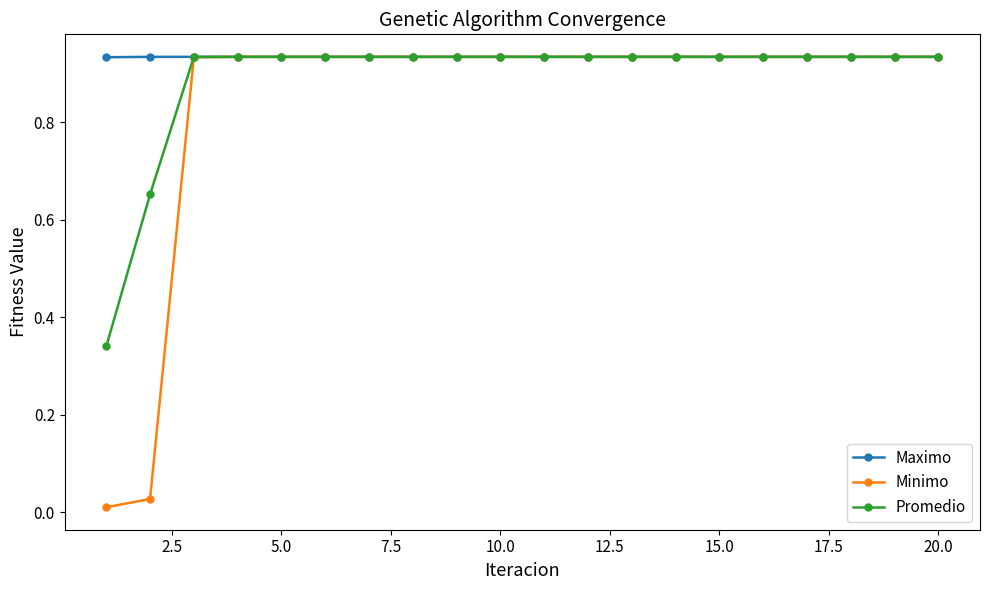

Count the Promedio values in the range 0 to 1.

20